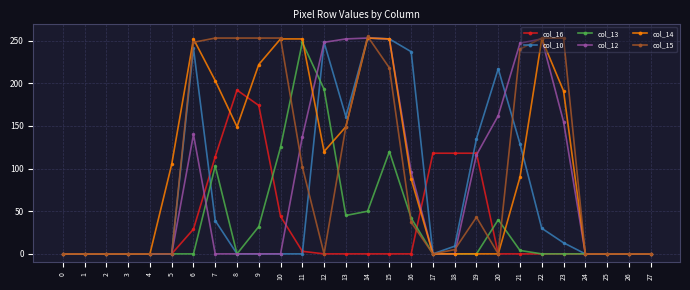

True or false: col_10 and col_14 cross at least once.

True